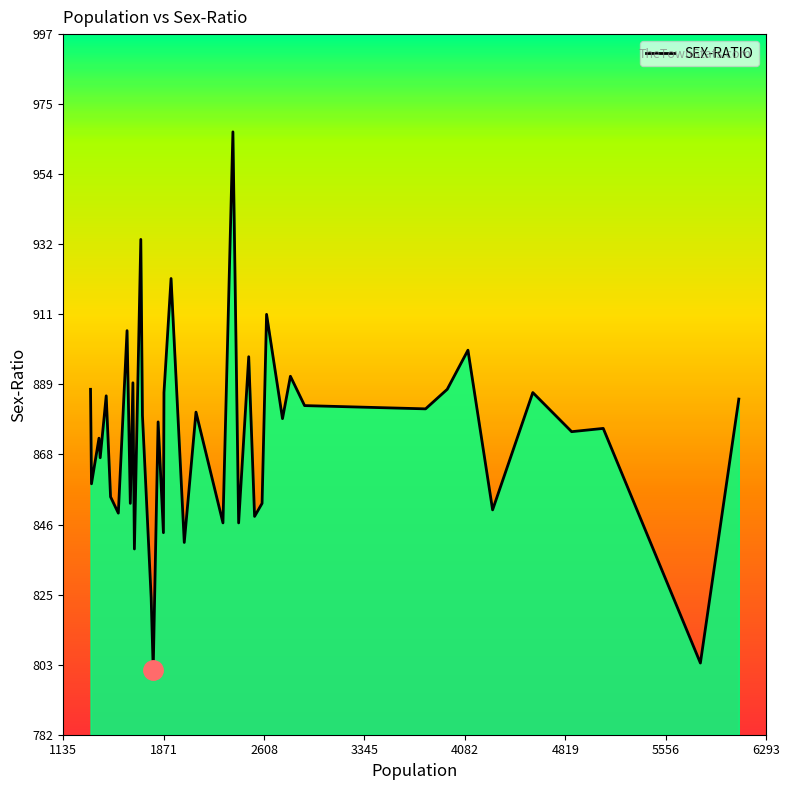

What is the smallest value displayed?

802